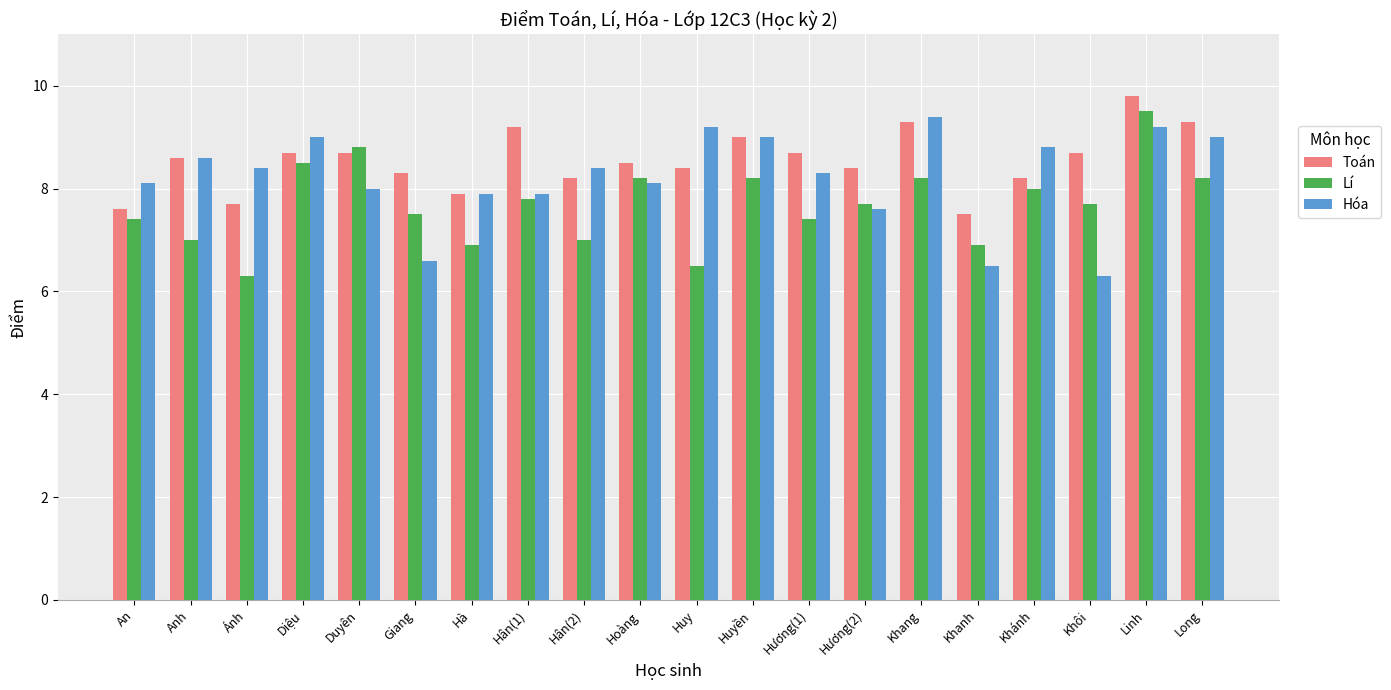

Is the value of Lí at Hoàng greater than the value of Hóa at Khôi?

Yes